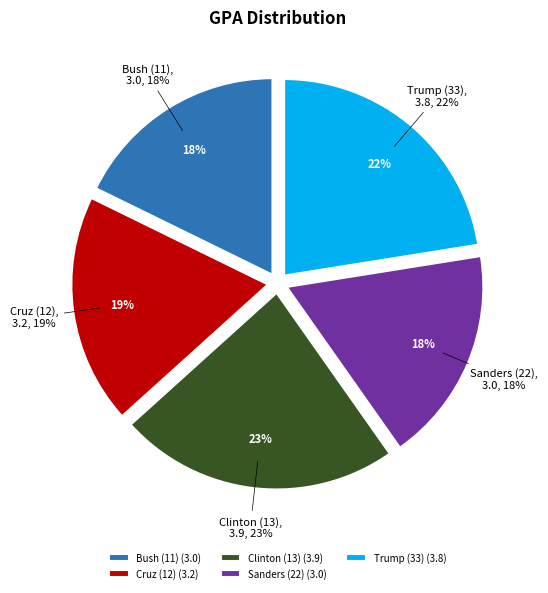

What percentage is NOT represented by Cruz (12)?

81.1%